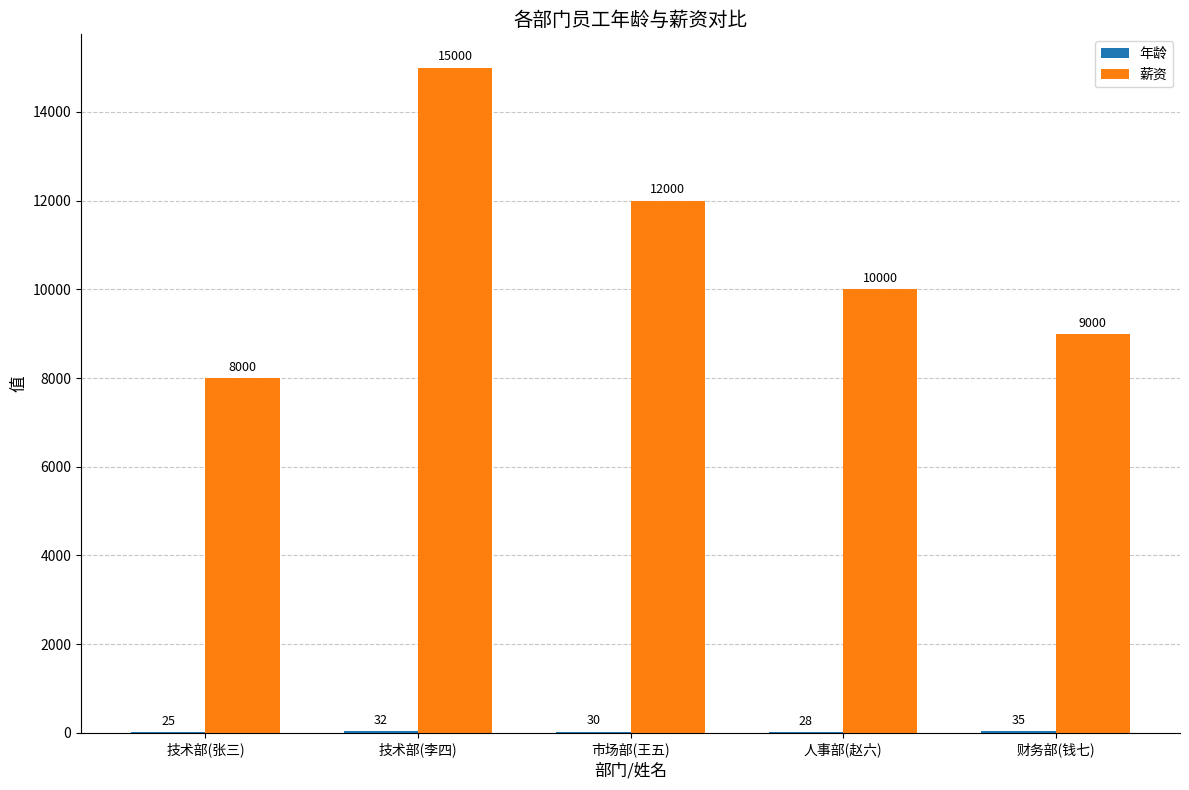

What is the total value across all series at 财务部(钱七)?

9035